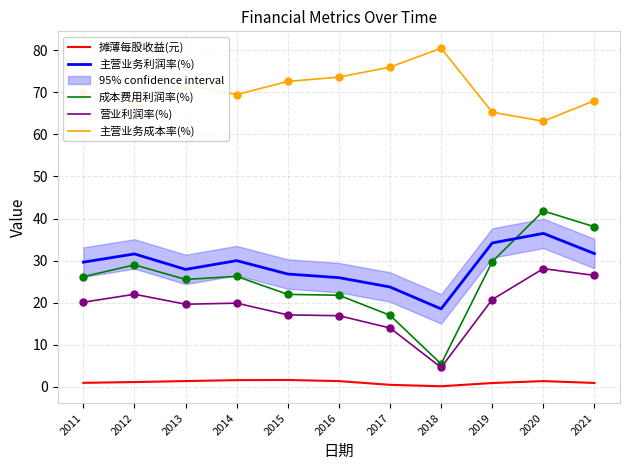

Which series reaches the minimum Y coordinate?

摊薄每股收益(元)